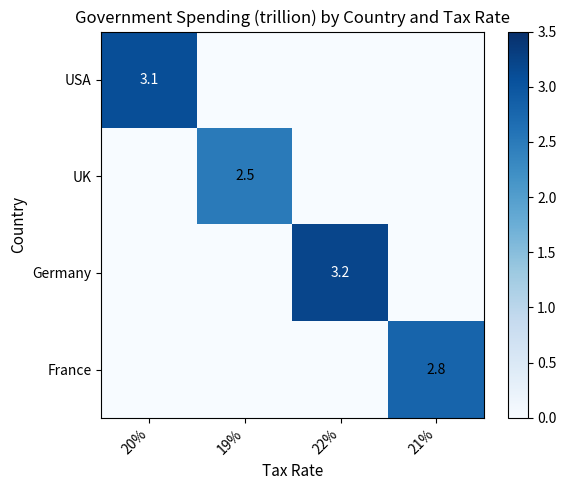

At how many categories does at least one series exceed 2?

4